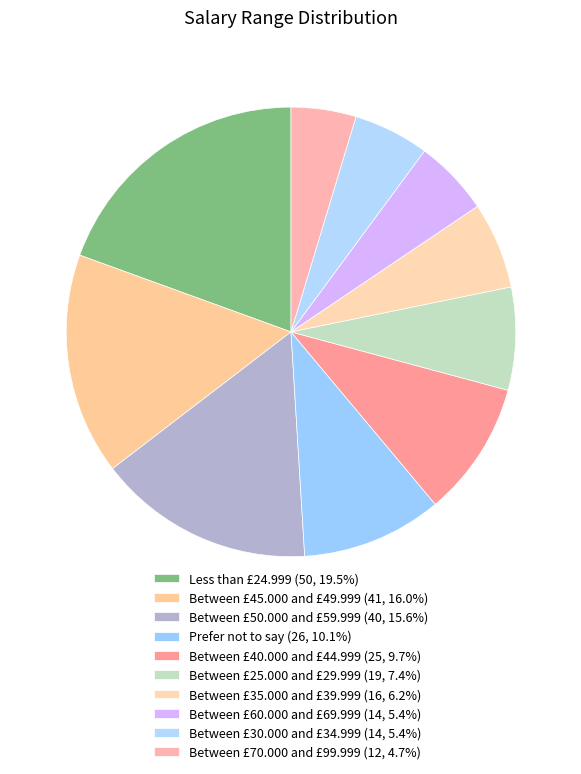

How many segments does this pie chart have?

10